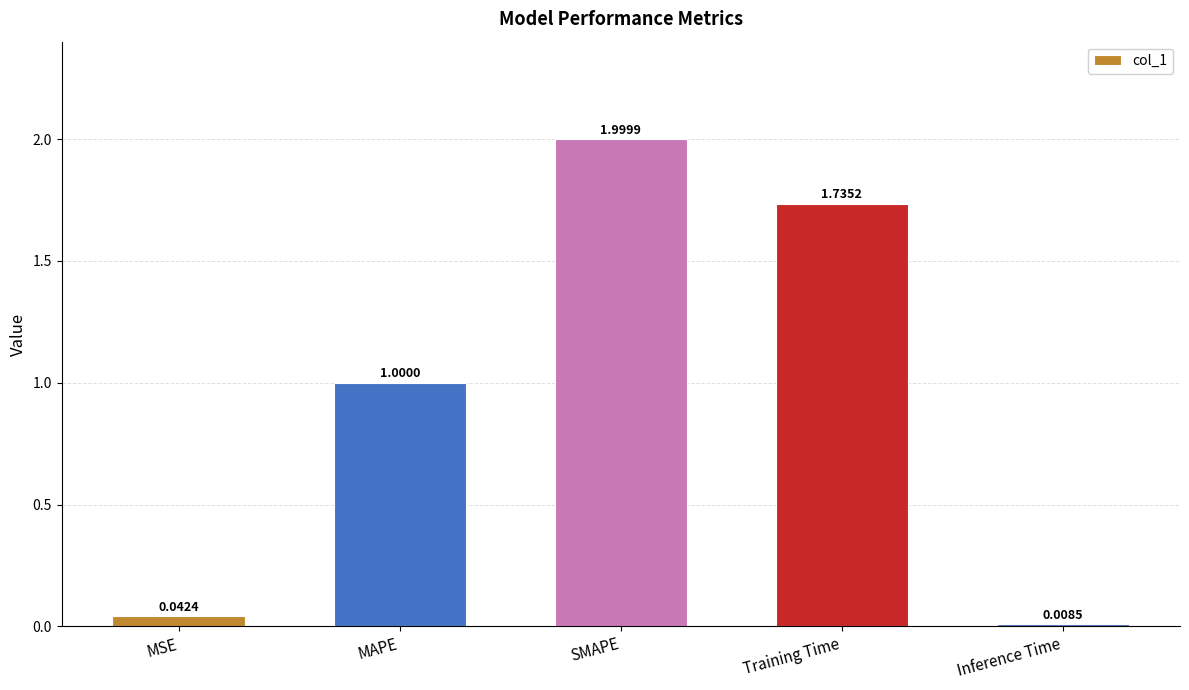

What is the change in value from MSE to Training Time?

+1.7